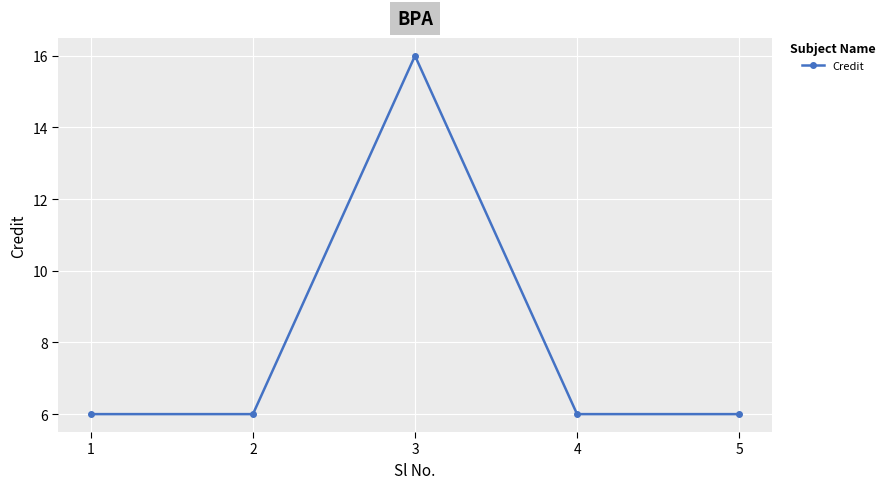

How many interior local peaks (higher than both neighbors) does the data have?

1